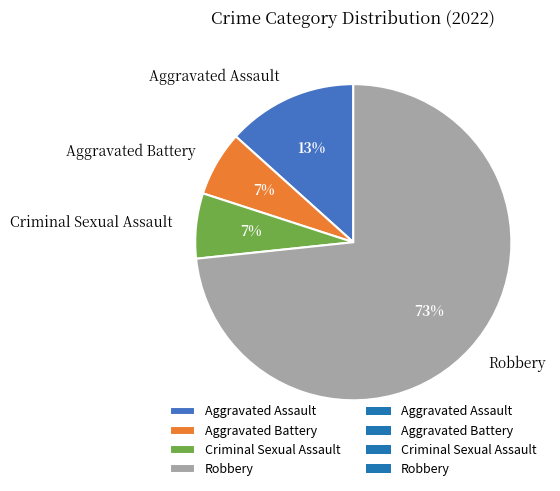

True or false: Aggravated Battery accounts for 7% of the total.

True